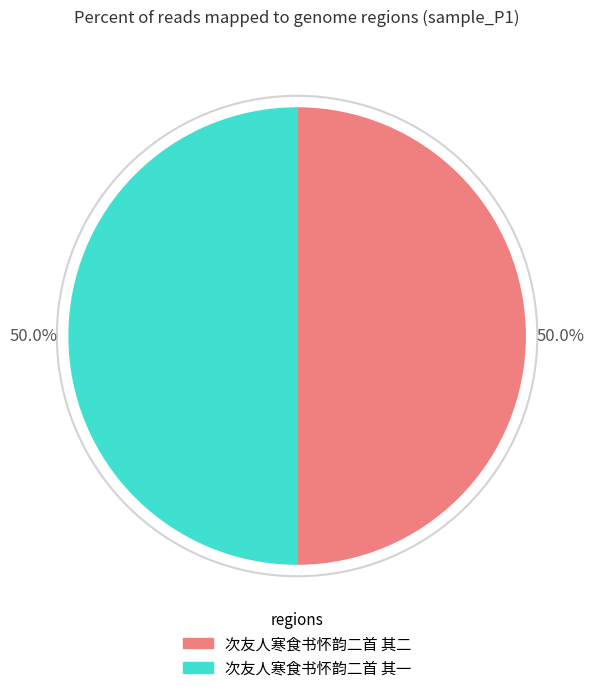

Approximately how many times larger is the value at 次友人寒食书怀韵二首 其一 compared to 次友人寒食书怀韵二首 其二?

1.0